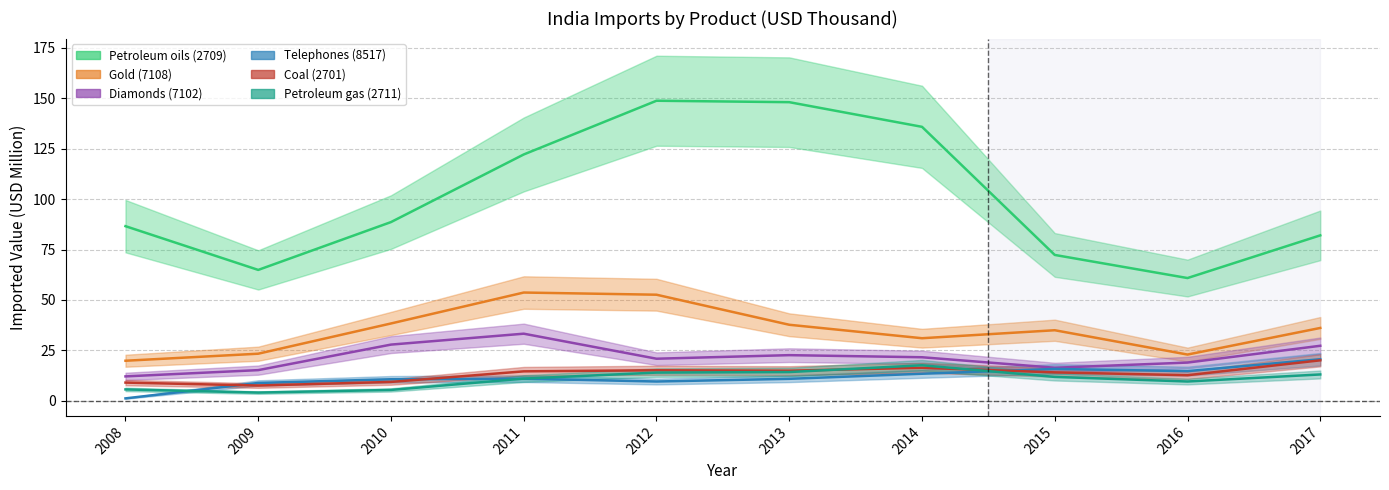

Reading left to right, list all the values displayed in this chart.

Petroleum oils (2709): 2008=86.6	2009=64.9	2010=88.6	2011=122.1	2012=148.8	2013=148.0	2014=135.8	2015=72.3	2016=60.9	2017=82.0
Gold (7108): 2008=19.9	2009=23.4	2010=38.4	2011=53.7	2012=52.6	2013=37.7	2014=31.0	2015=35.0	2016=22.9	2017=36.1
Diamonds (7102): 2008=12.1	2009=15.2	2010=27.9	2011=33.3	2012=20.9	2013=22.6	2014=21.6	2015=16.4	2016=19.0	2017=27.3
Telephones (8517): 2008=1.2	2009=8.9	2010=10.7	2011=11.0	2012=9.6	2013=10.9	2014=13.4	2015=15.8	2016=14.7	2017=20.6
Coal (2701): 2008=9.0	2009=7.6	2010=9.4	2011=14.6	2012=15.1	2013=14.9	2014=16.4	2015=14.1	2016=12.7	2017=20.1
Petroleum gas (2711): 2008=5.7	2009=4.1	2010=5.4	2011=11.0	2012=14.0	2013=14.3	2014=17.6	2015=11.9	2016=9.6	2017=13.1